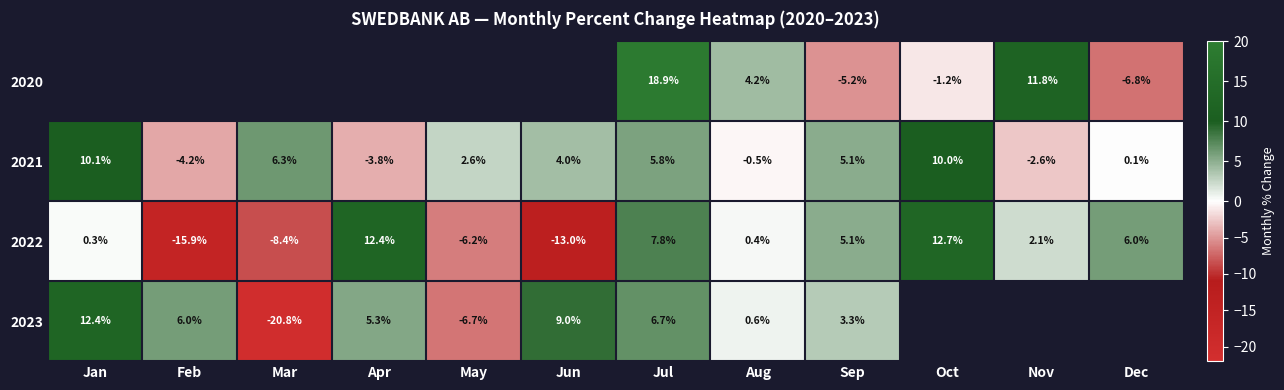

How many data points in 2022 are above 2?

6